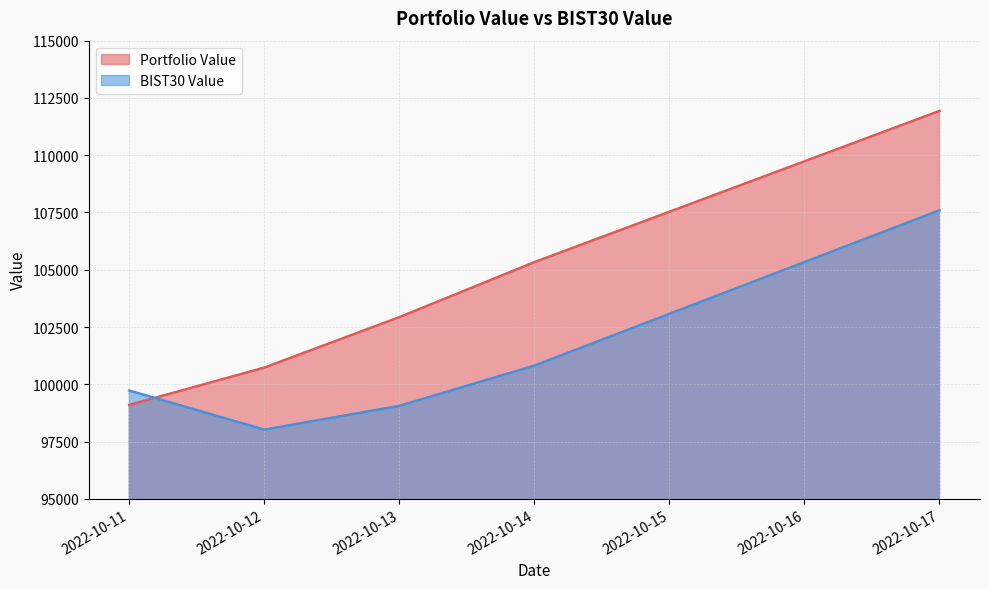

At 2022-10-12, list the series in order from smallest to largest.

BIST30 Value, Portfolio Value